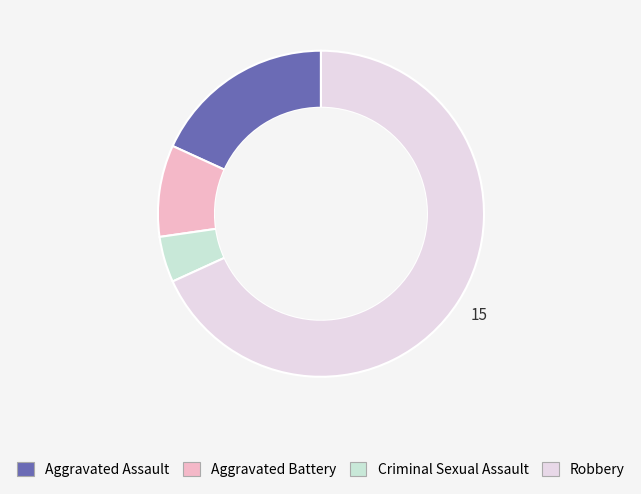

Which slice is the largest?

Robbery